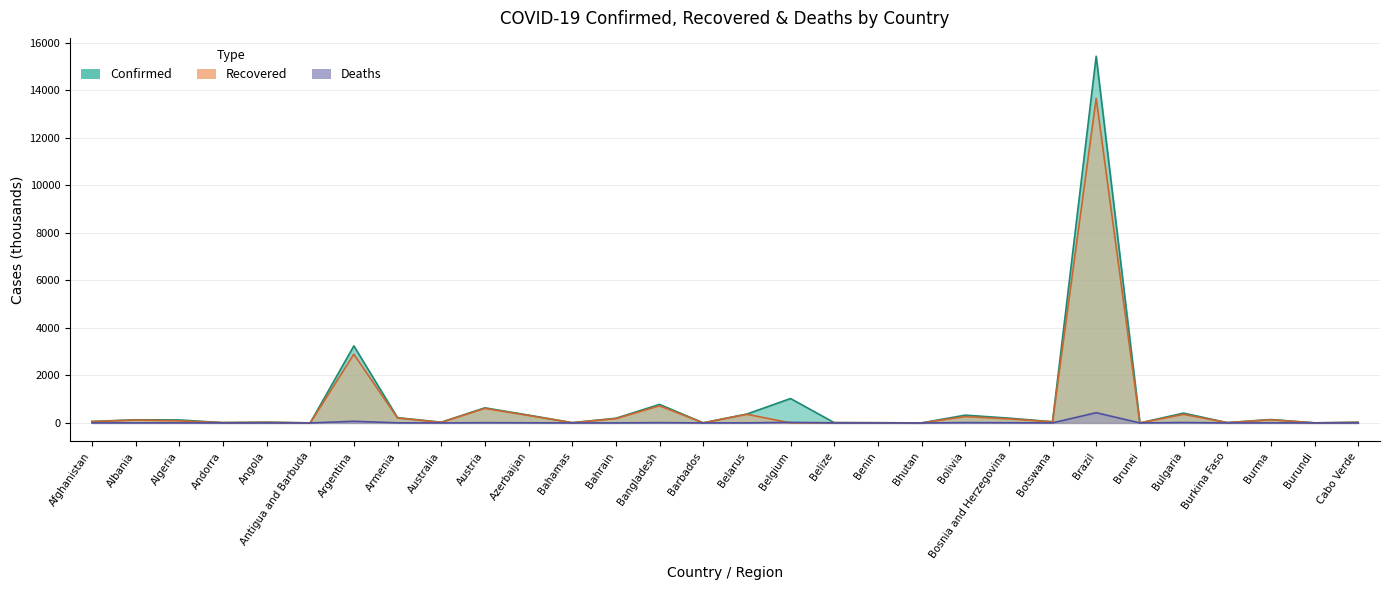

True or false: Recovered has a value of 168.5 at Bosnia and Herzegovina.

True